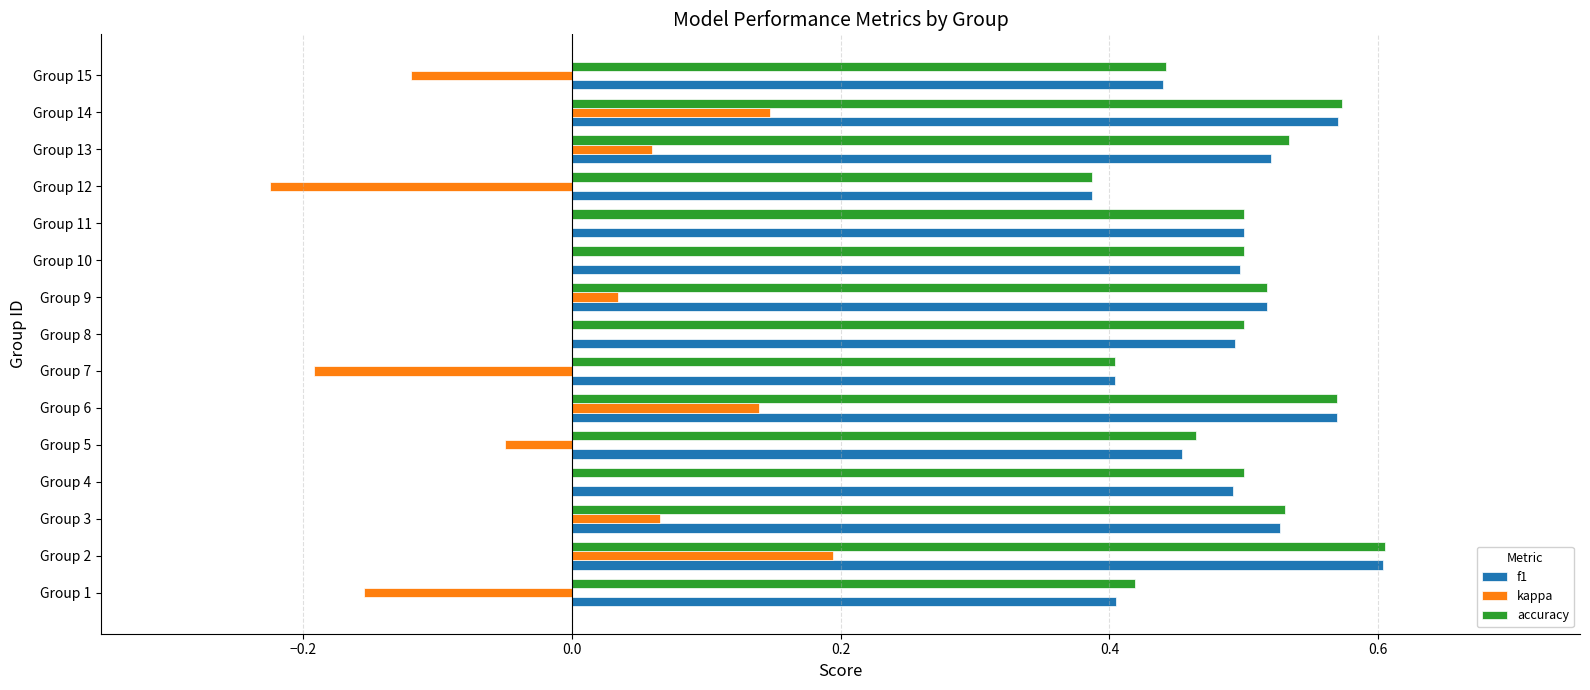

Which series changed the most between Group 10 and Group 15?

kappa